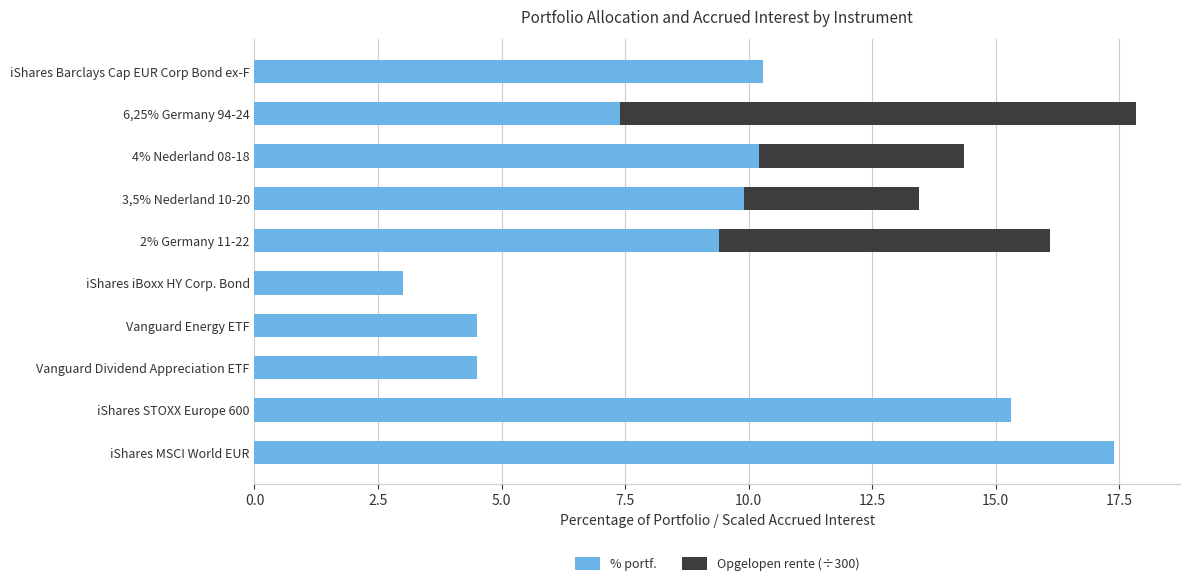

At which label does % portf. reach its peak?

iShares MSCI World EUR